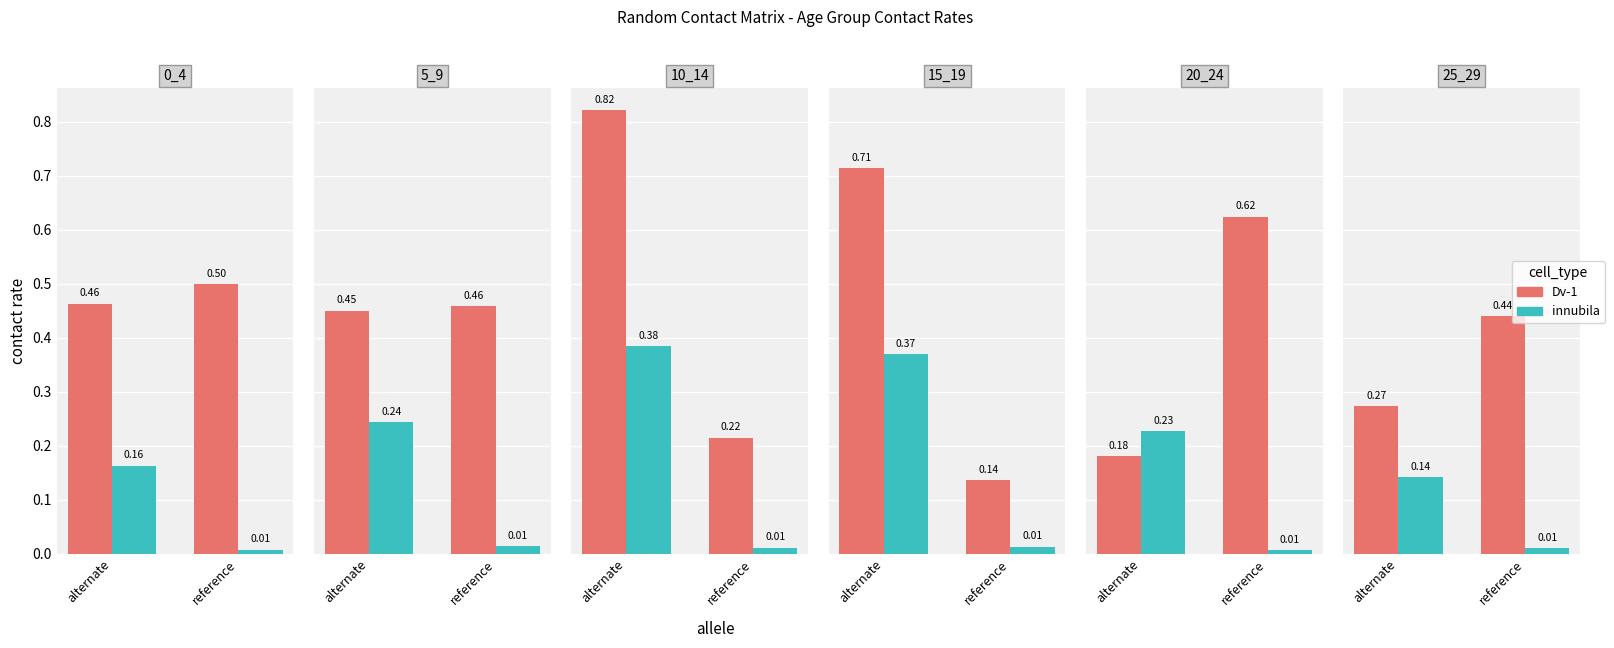

What is the sum of the Dv-1 values at reference and alternate?

0.7